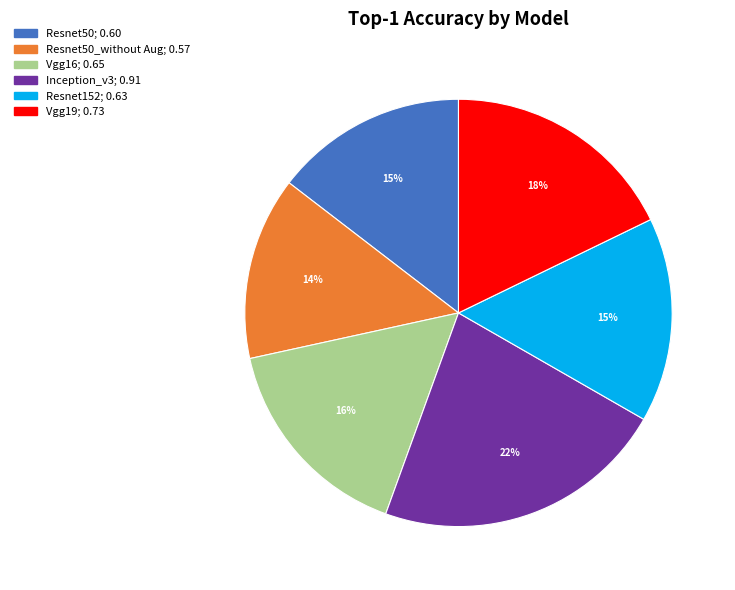

How many slices are in this pie chart?

6